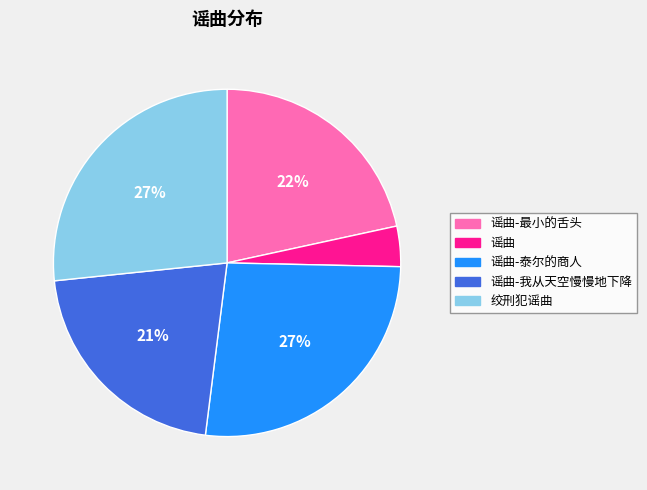

To the nearest percent, what is the difference between the largest and smallest slice percentages?

23%